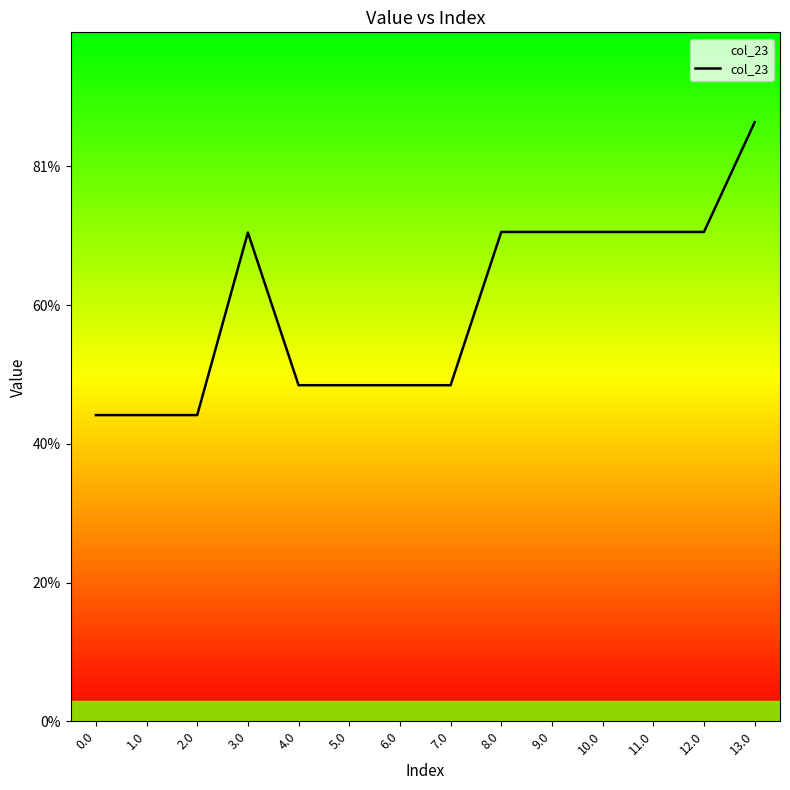

Where is the first local minimum?

2.0